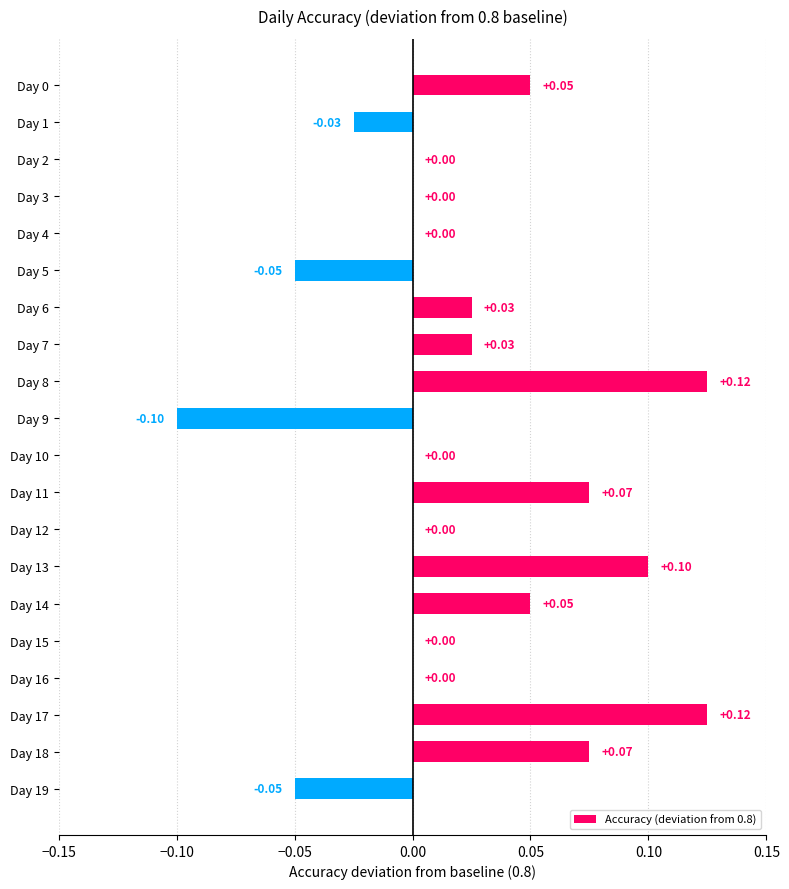

Count the number of categories in the chart.

20